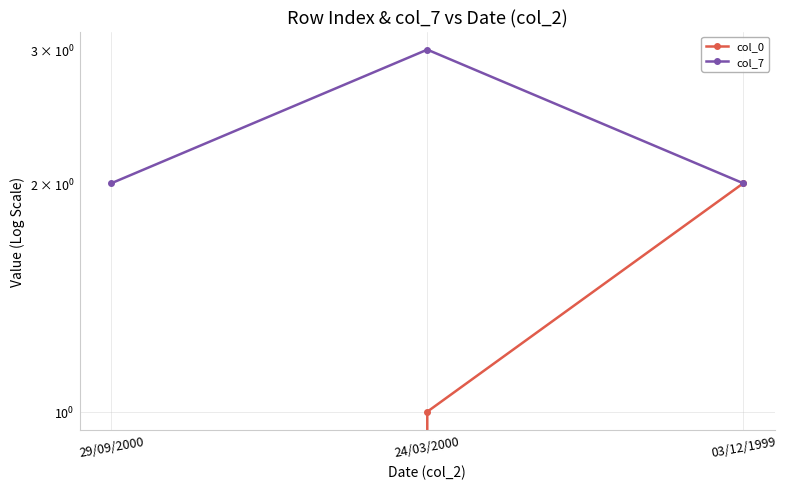

The value of col_0 at 24/03/2000 is 1. True or false?

False